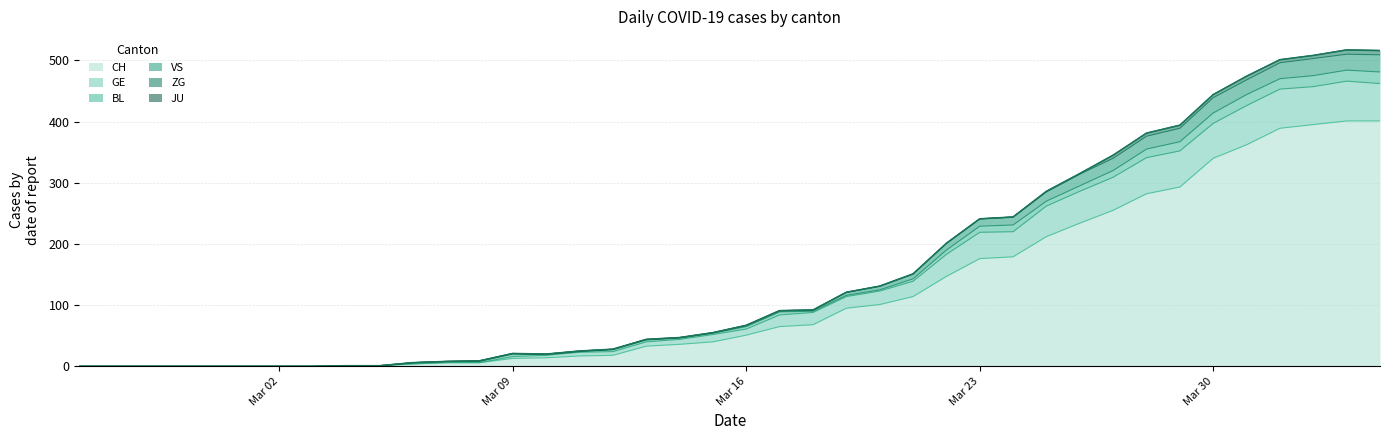

Is it true that CH equals 312 at Mar 23?

False